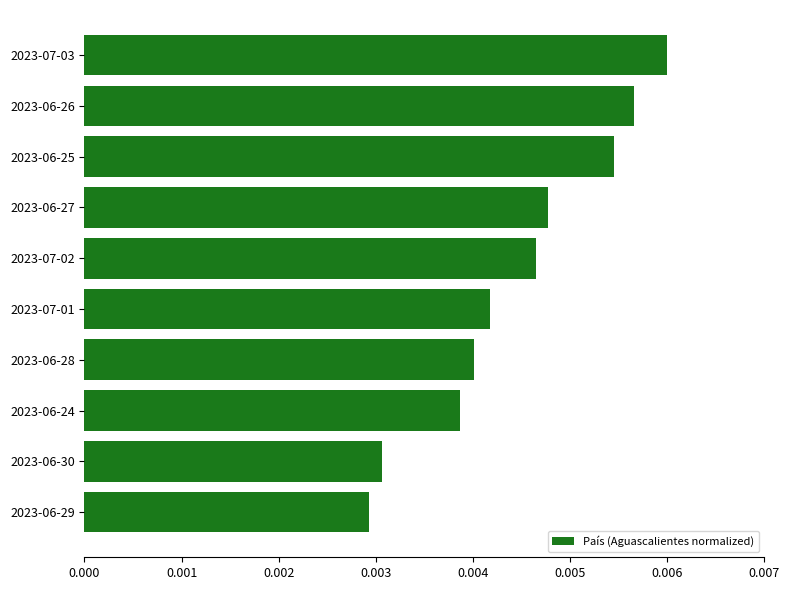

Which category has the highest value across all series?

2023-07-03